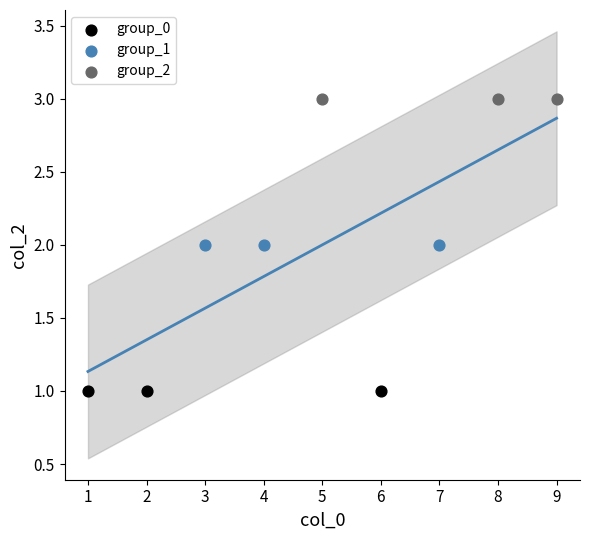

Which series contains the highest Y value?

group_2